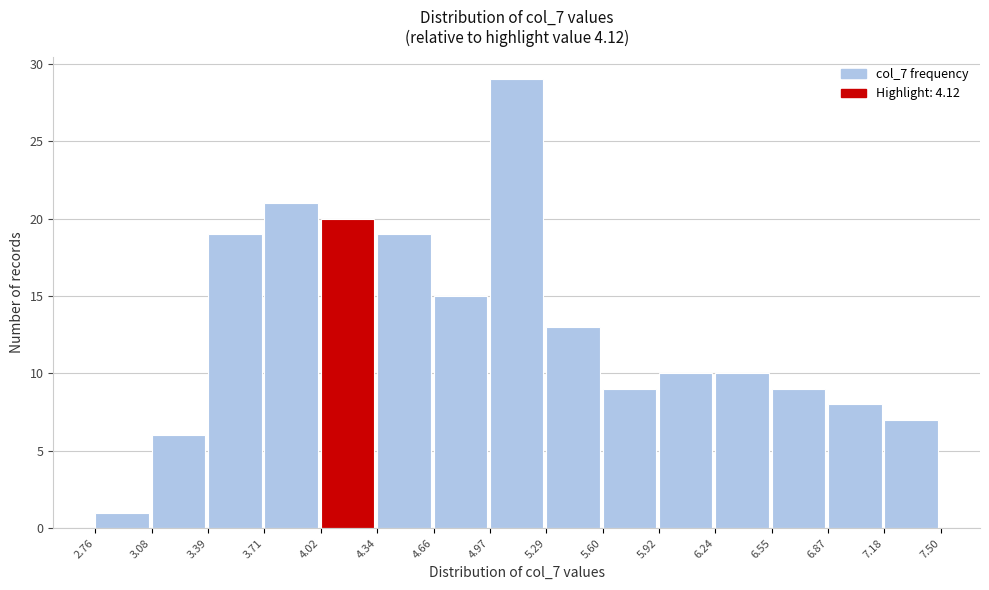

Which range on the x-axis has the tallest bar?

4.97 to 5.29